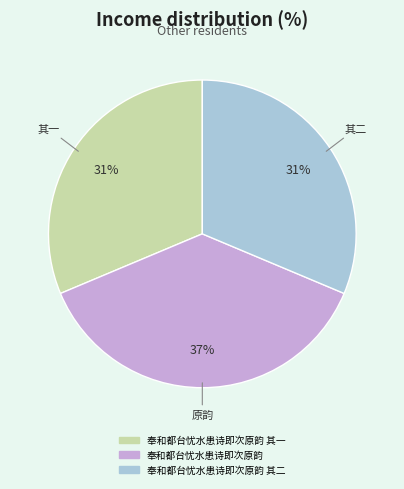

To the nearest percent, what is the combined percentage of 奉和都台忧水患诗即次原韵 and 奉和都台忧水患诗即次原韵 其一?

69%